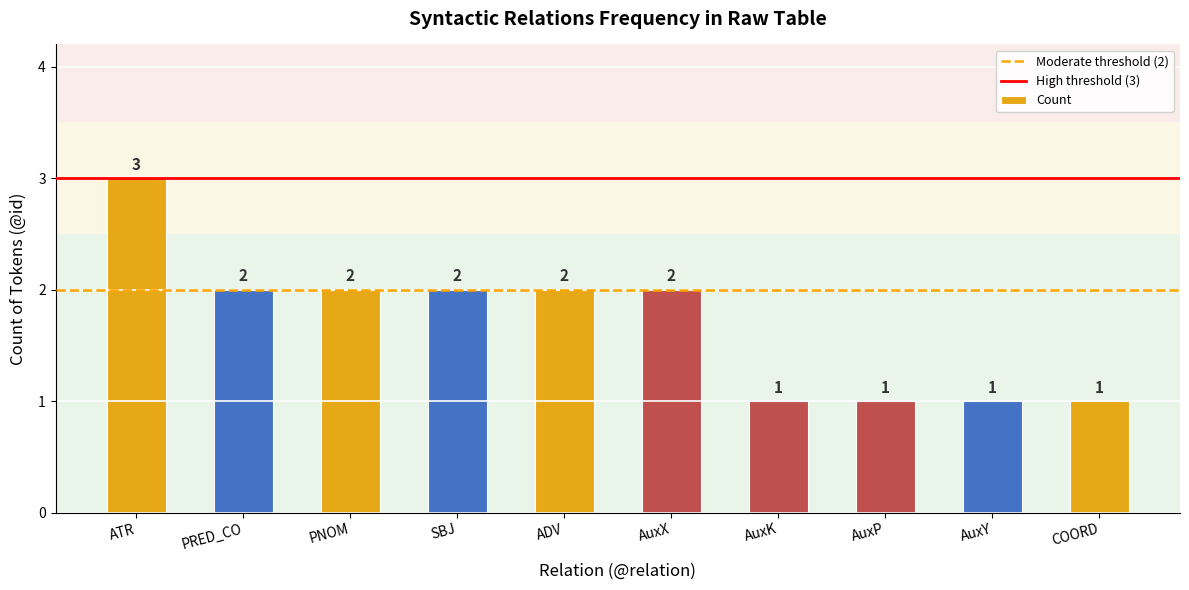

What is the average value?

2